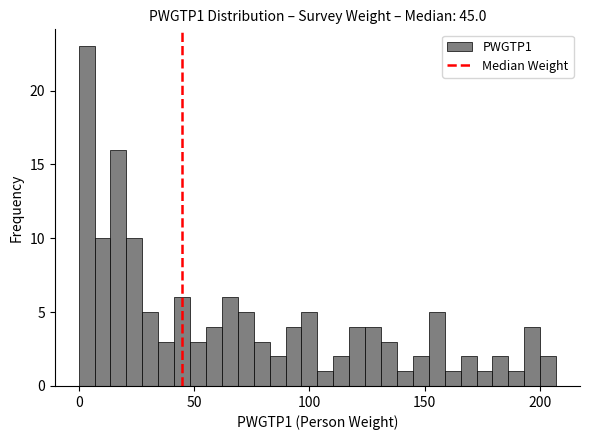

Read against the x-axis, roughly where is the centre of the tallest bar?

5